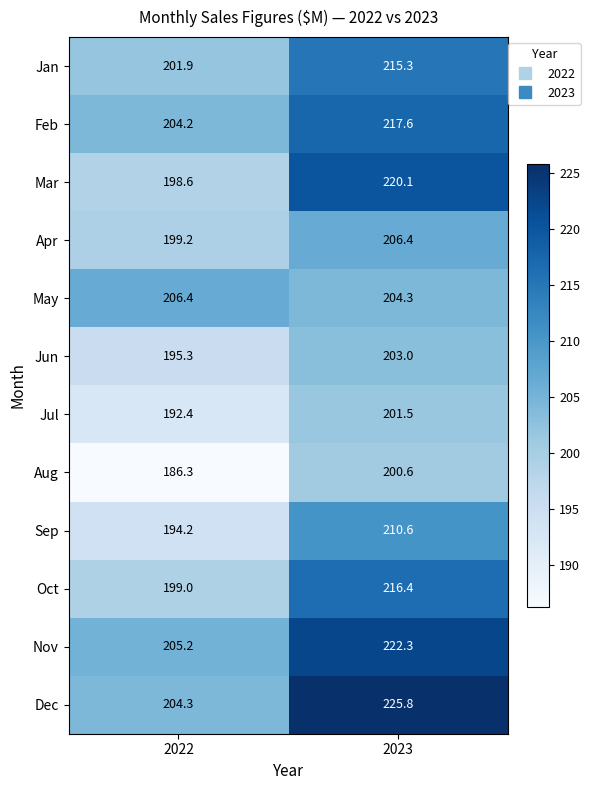

The Nov series shows 222.3 at 2023. True or false?

True